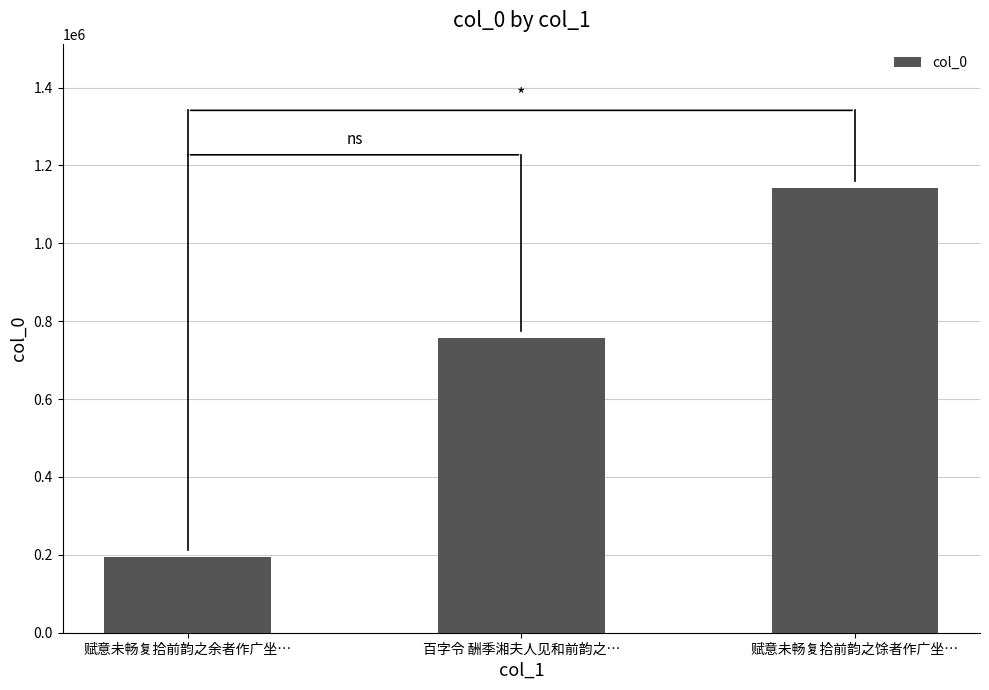

Read the value at 百字令 酬季湘夫人见和前韵之…, to the nearest 100.

757700